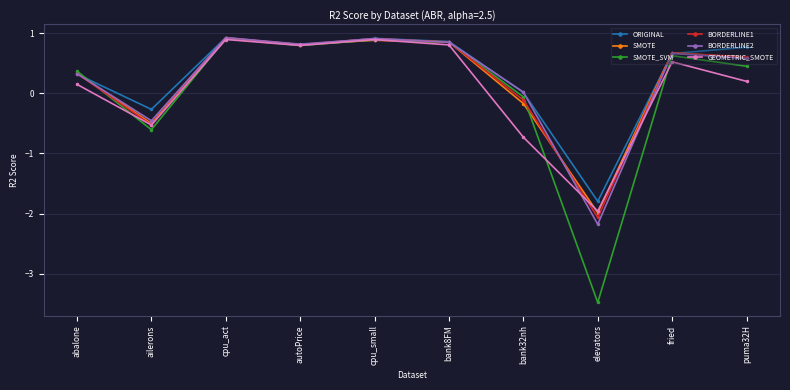

Is the value of ORIGINAL at bank8FM greater than the value of BORDERLINE1 at ailerons?

Yes